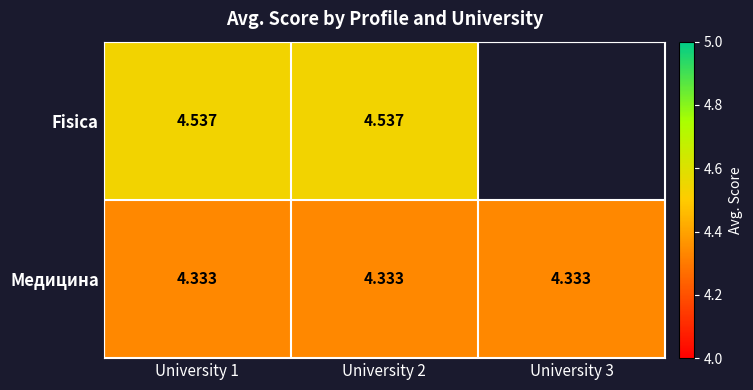

How many data points does each series have?

3